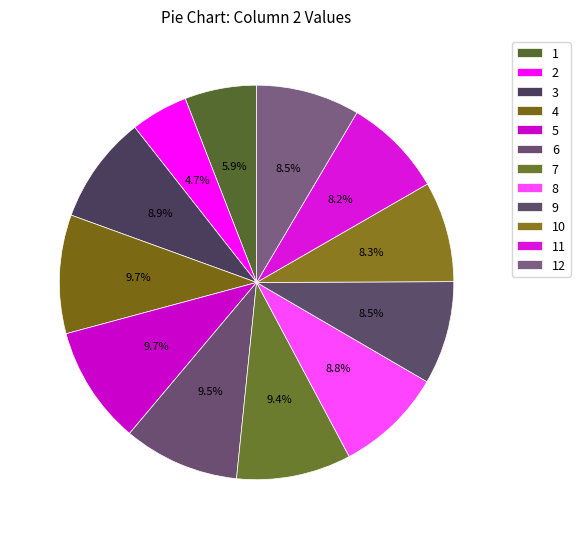

Count the number of slices in the pie.

12